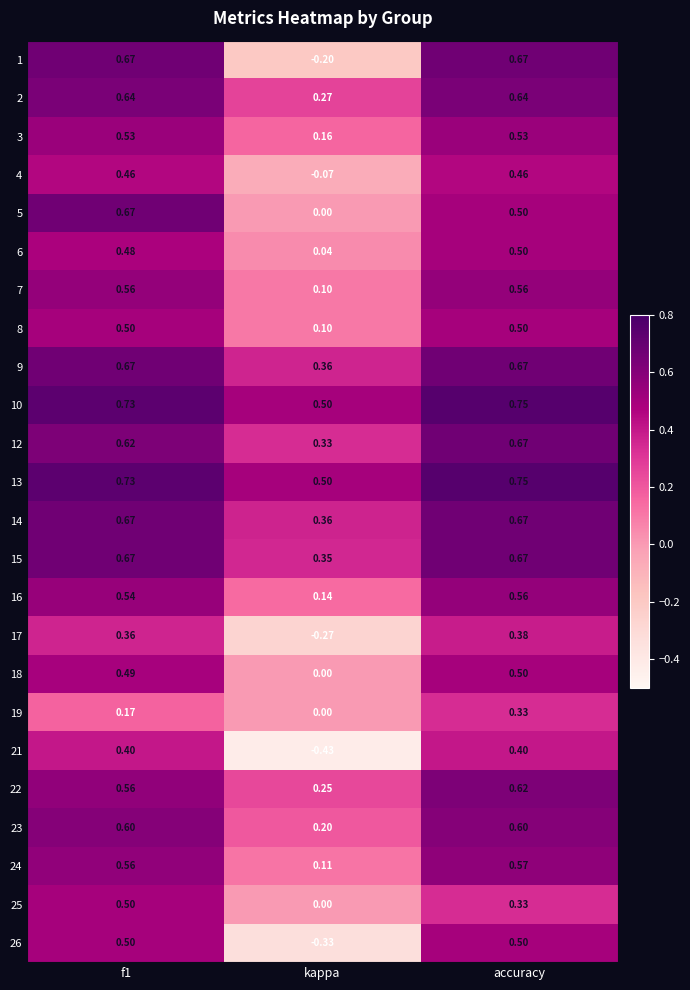

Where is 24 nearest to the value 0?

kappa